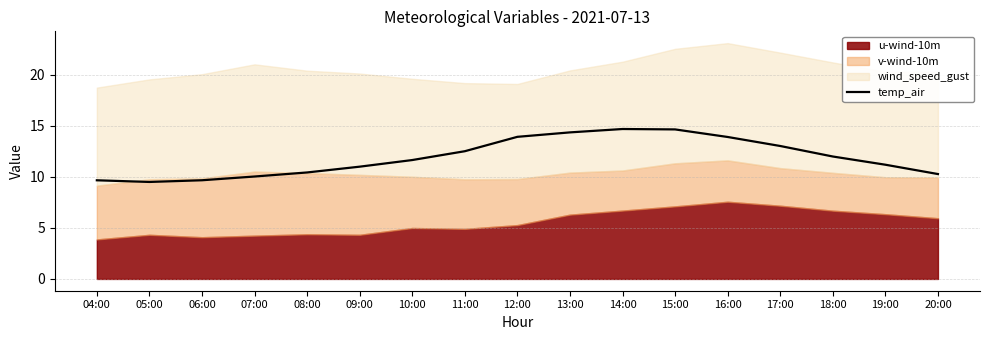

The value of temp_air at 13:00 is 4.9. True or false?

False